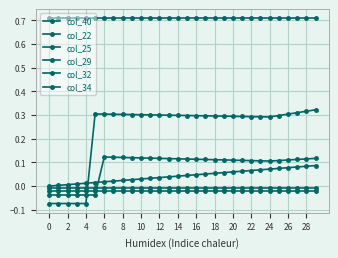

True or false: col_40 has more than 2 points higher than both neighbors.

False